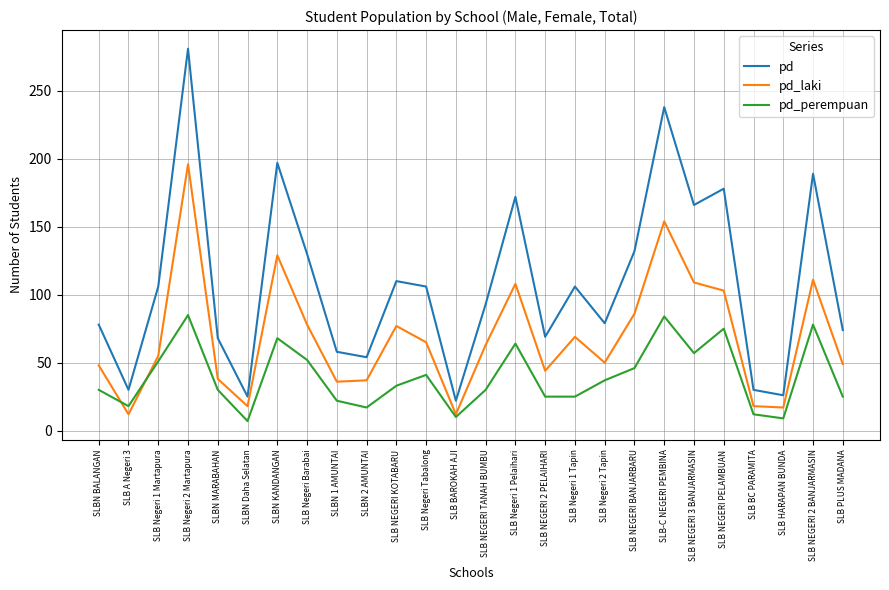

What value does the pd_perempuan series have at SLB Negeri 1 Pelaihari, to the nearest 5?

65